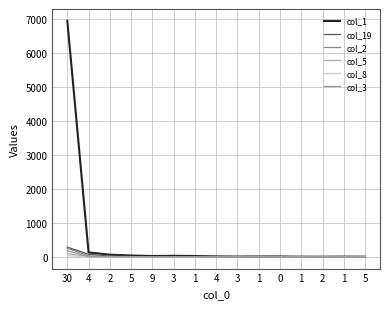

List the series in order of their peak value, highest first.

col_1, col_19, col_2, col_3, col_5, col_8